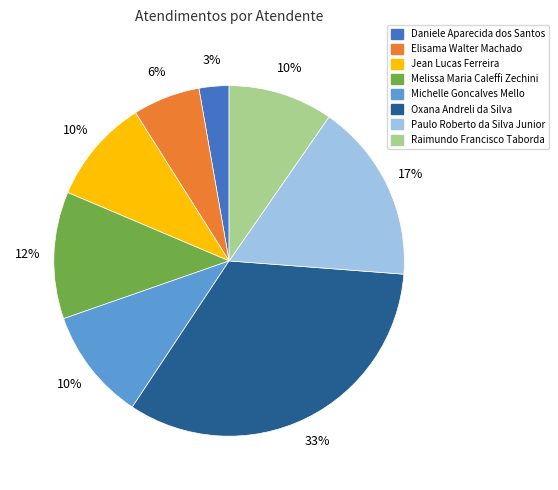

Is Oxana Andreli da Silva the majority of the pie?

No